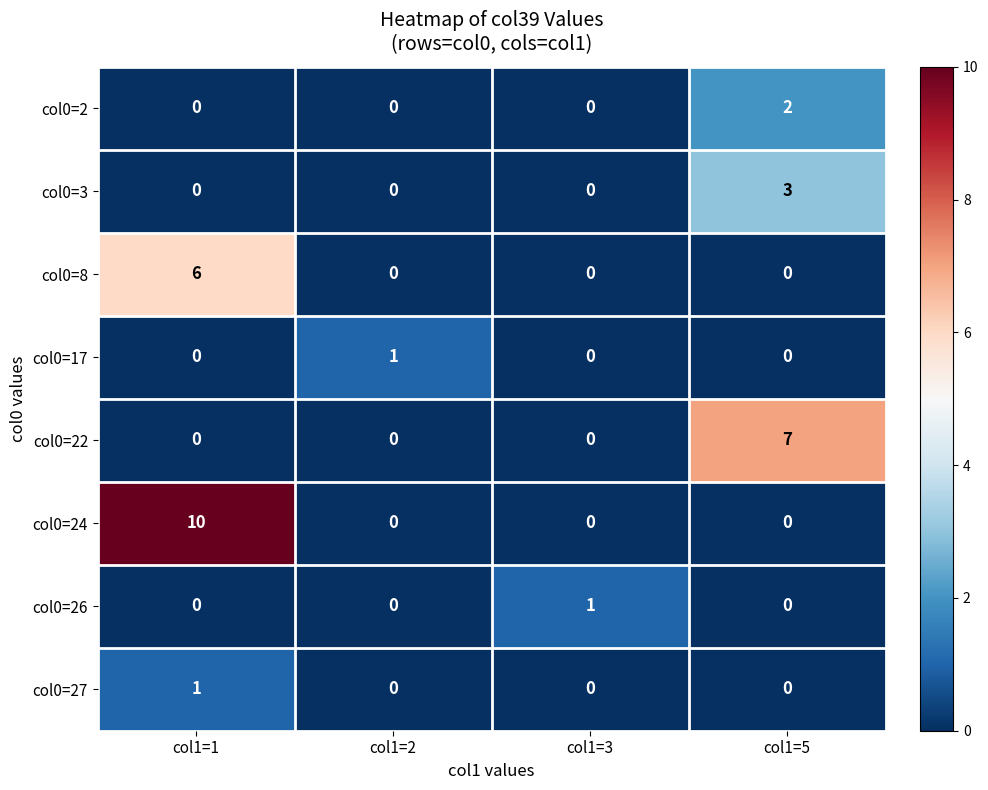

The col0=24 series shows 15 at col1=1. True or false?

False